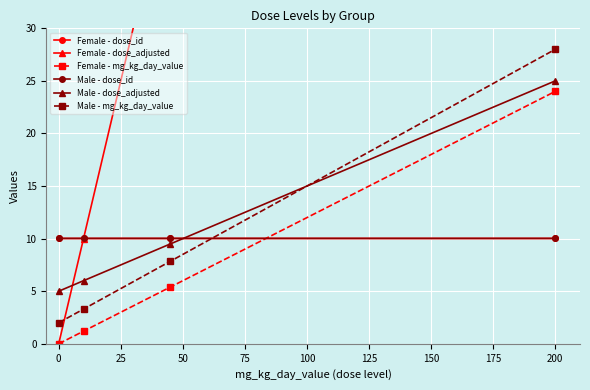

At how many categories does at least one series exceed 63?

1